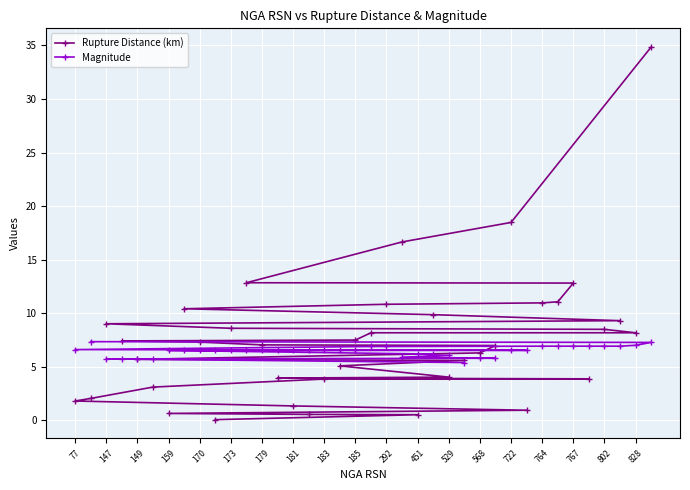

True or false: Magnitude has a value of 6.5 at 722.

True